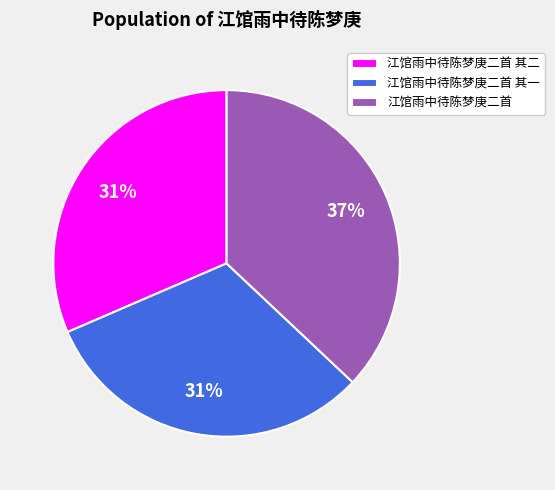

True or false: 江馆雨中待陈梦庚二首 accounts for 37% of the total.

True